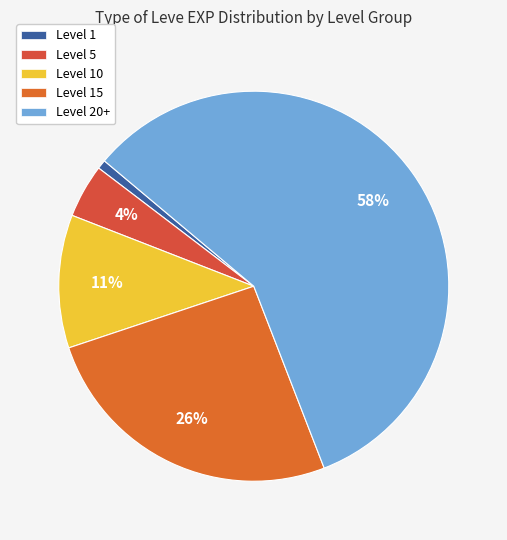

To the nearest percent, what is the difference between the largest and smallest slice percentages?

57%